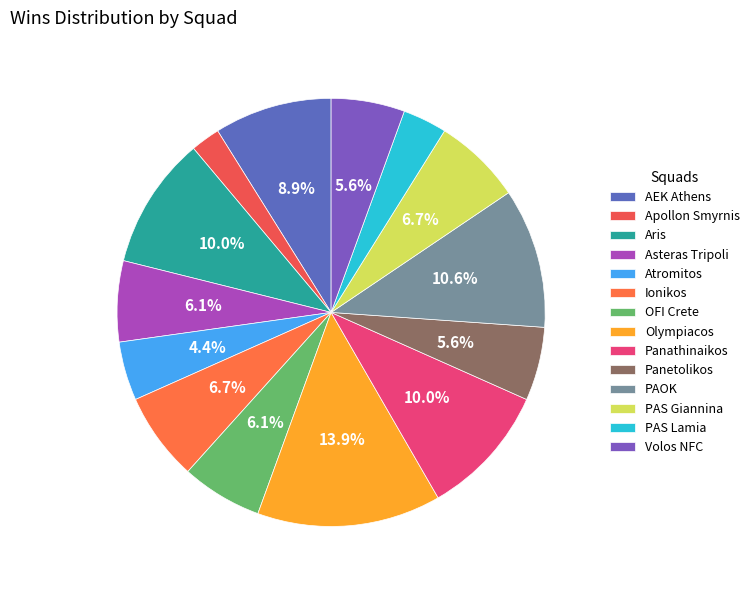

Is there a majority slice in this chart?

No